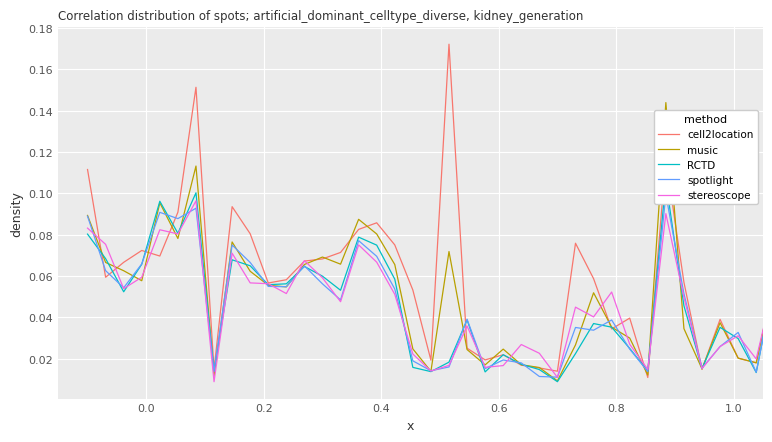

True or false: RCTD and music intersect in this chart.

True